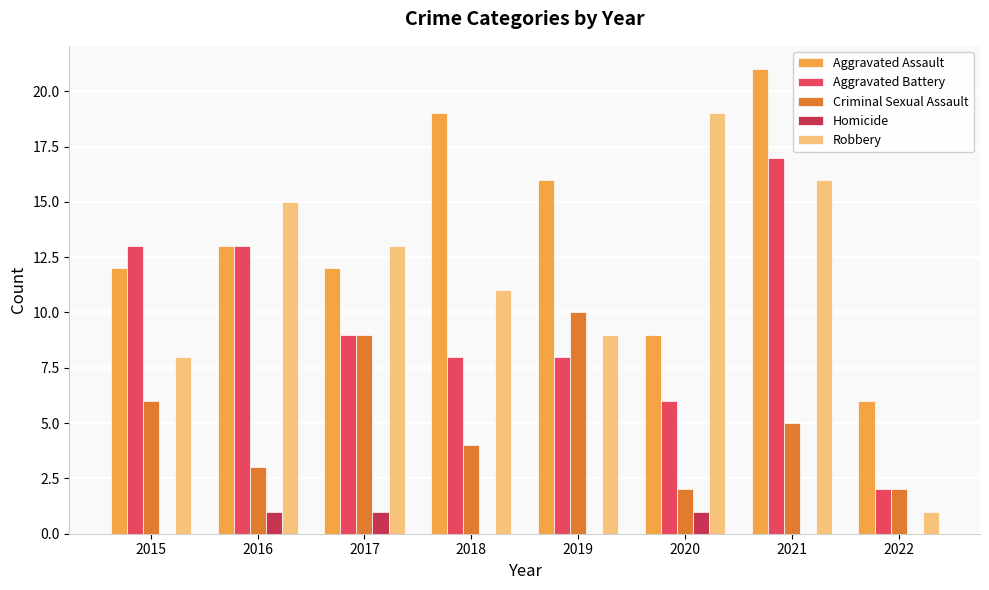

What are all the series names shown in the legend?

Aggravated Assault, Aggravated Battery, Criminal Sexual Assault, Homicide, Robbery